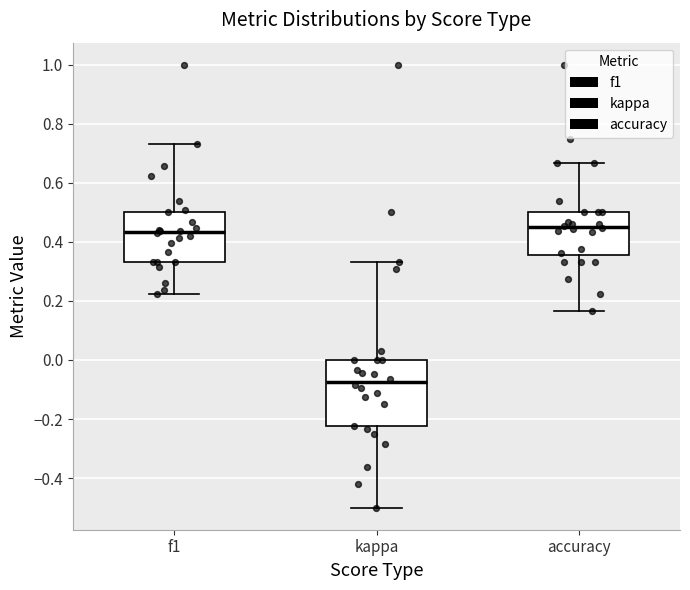

Comparing the boxes themselves (not the whiskers), which one is the tallest?

kappa